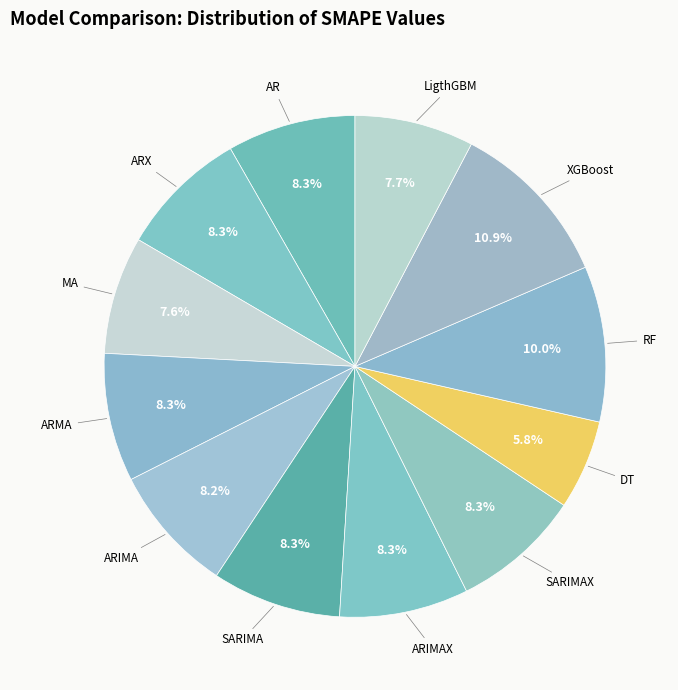

What is the smallest slice in the pie chart?

DT